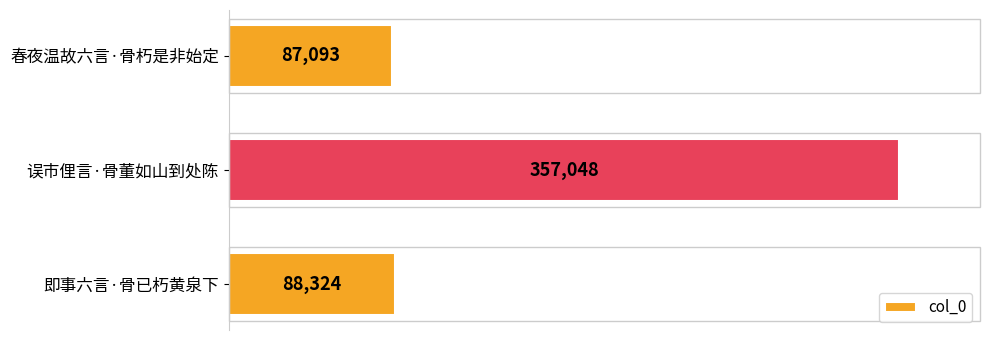

Does the chart contain any negative values?

No